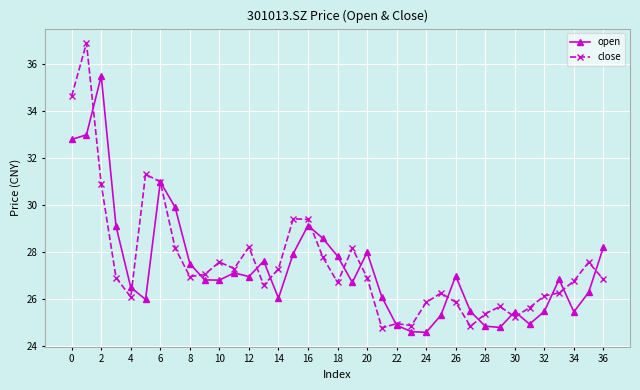

Which series has the widest spread of values?

close